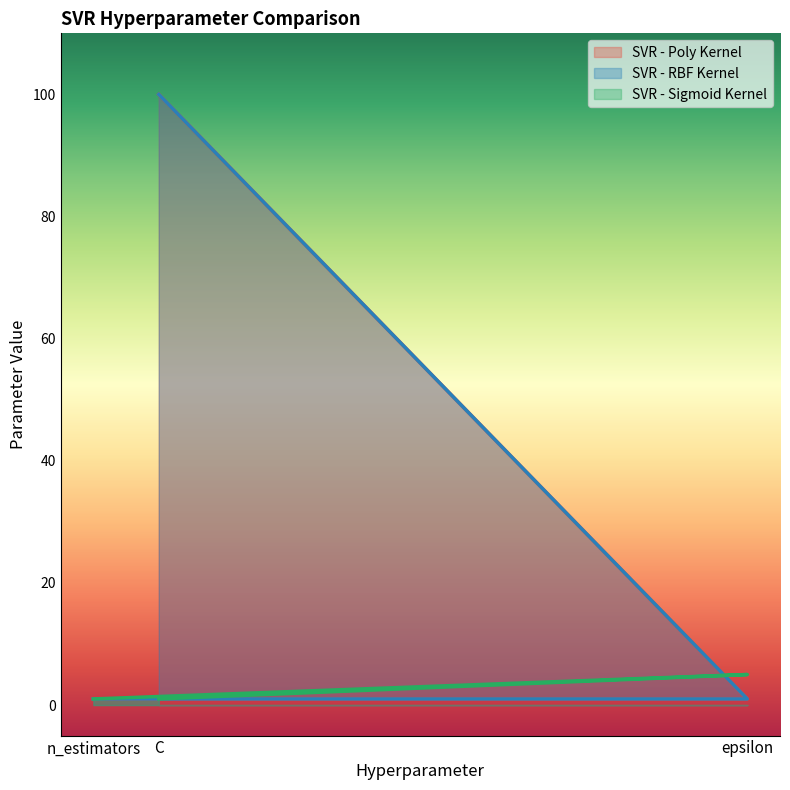

Which series has the widest spread of values?

SVR - Poly Kernel